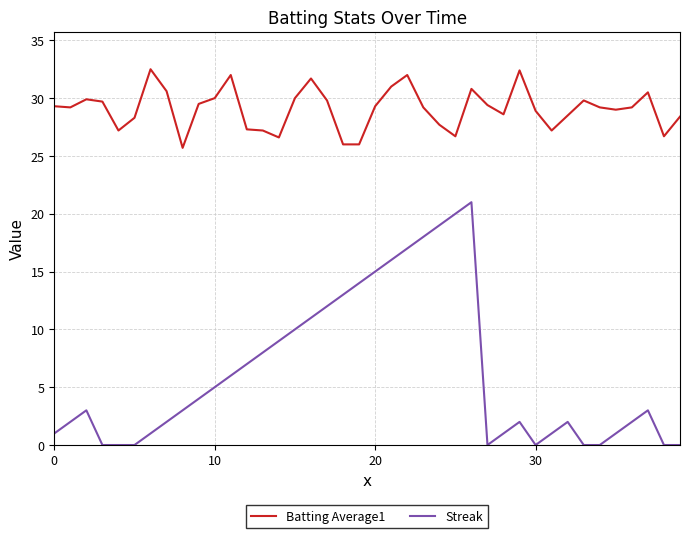

List the series in order of their peak value, lowest first.

Streak, Batting Average1